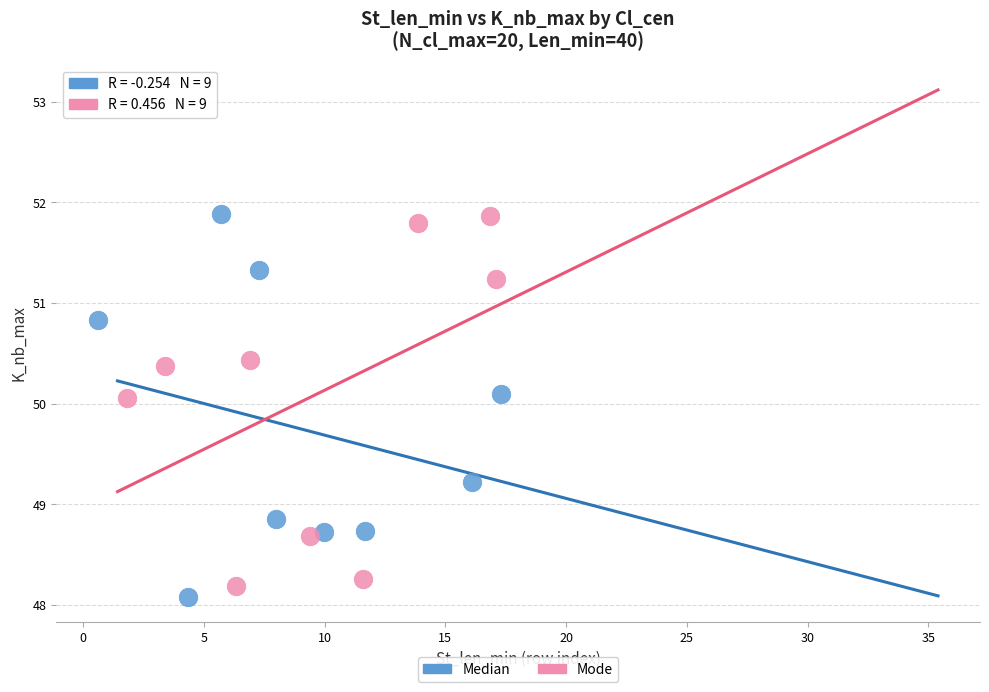

Which series reaches the minimum Y coordinate?

Median